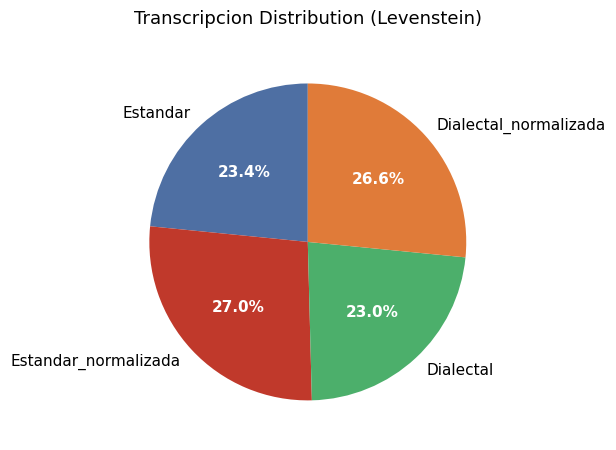

What percentage is NOT represented by Dialectal_normalizada?

73.4%